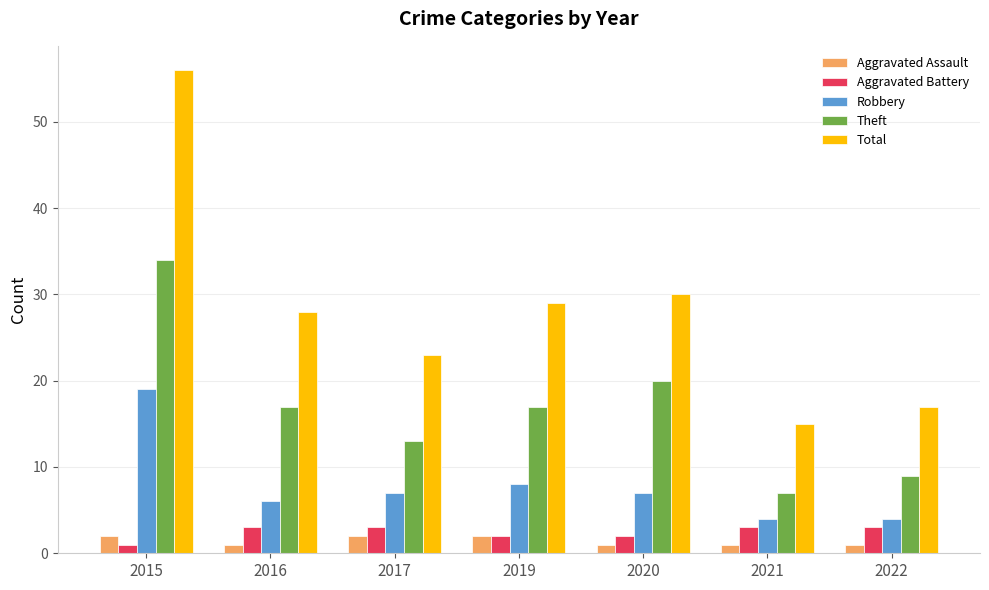

What is the difference between the highest and lowest values at 2021?

14